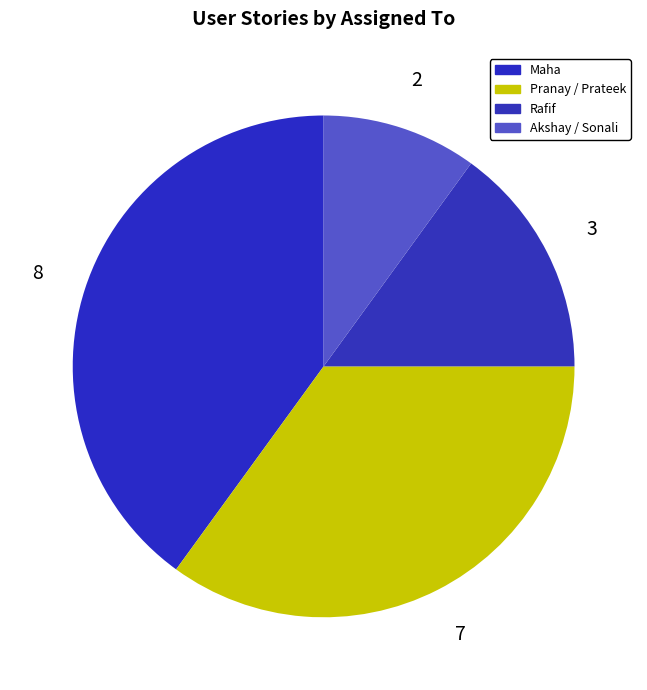

Which category has the biggest portion of the pie?

Maha